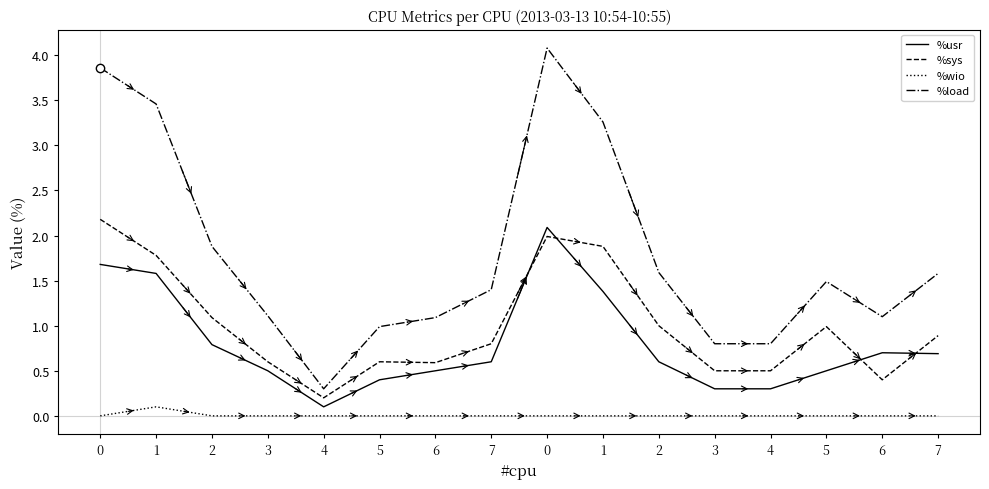

True or false: %wio and %usr cross at least once.

False